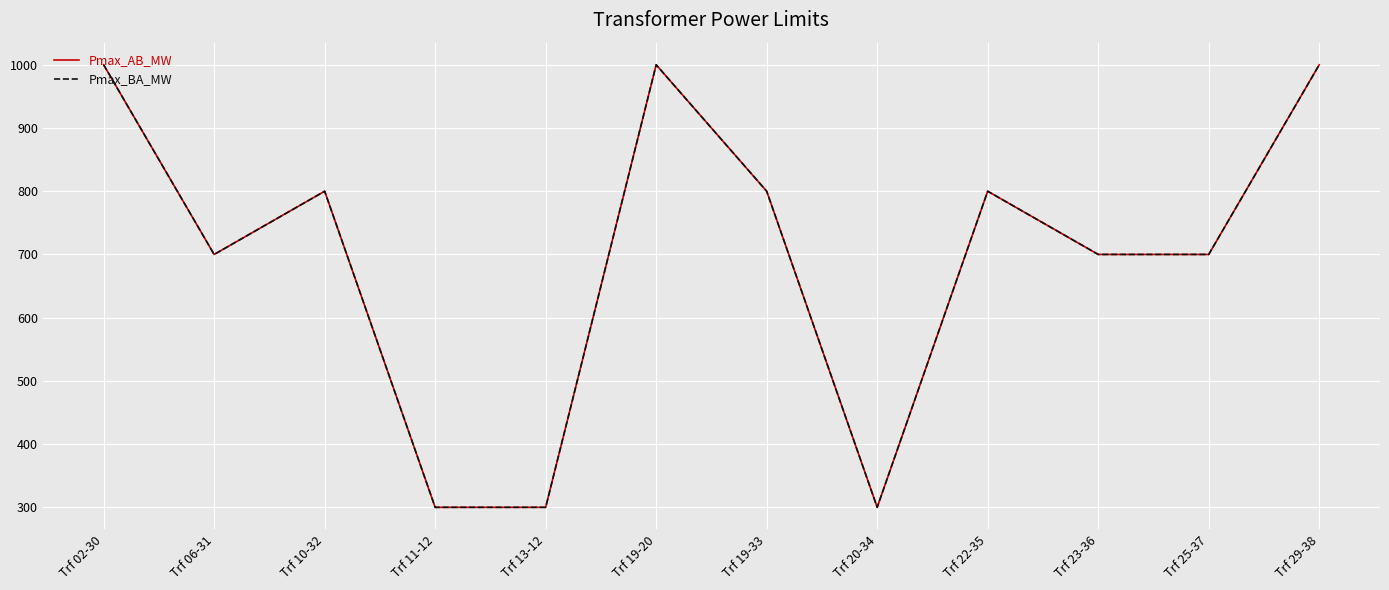

Does the chart display data point markers on the line(s)?

No